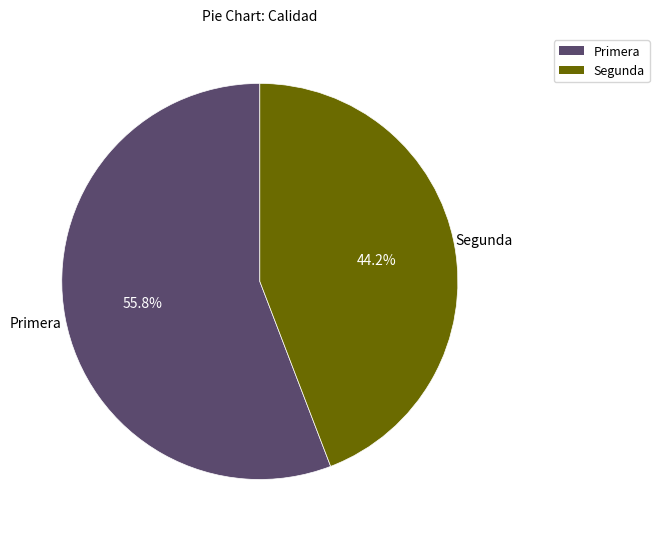

Rank the categories by value from highest to lowest.

Primera, Segunda